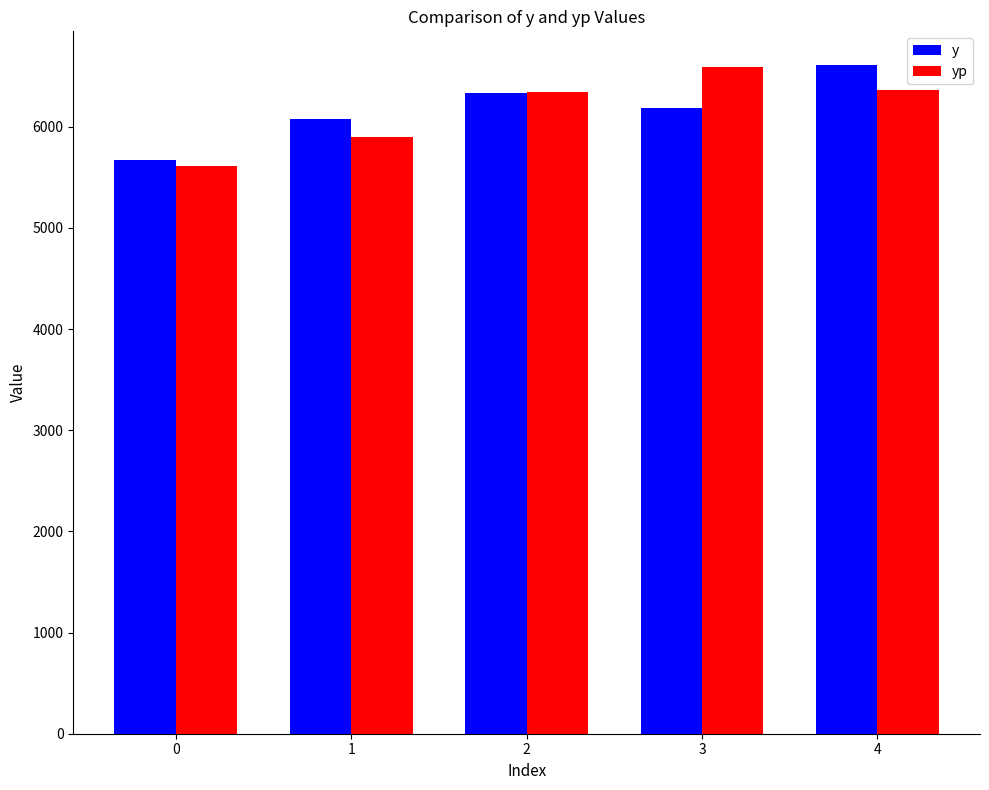

List the labels in order of y value, smallest first.

0, 1, 3, 2, 4